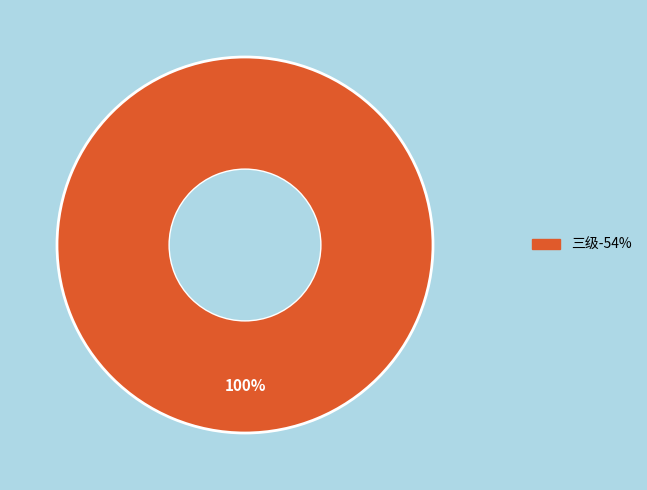

Does any single category account for the majority?

Yes